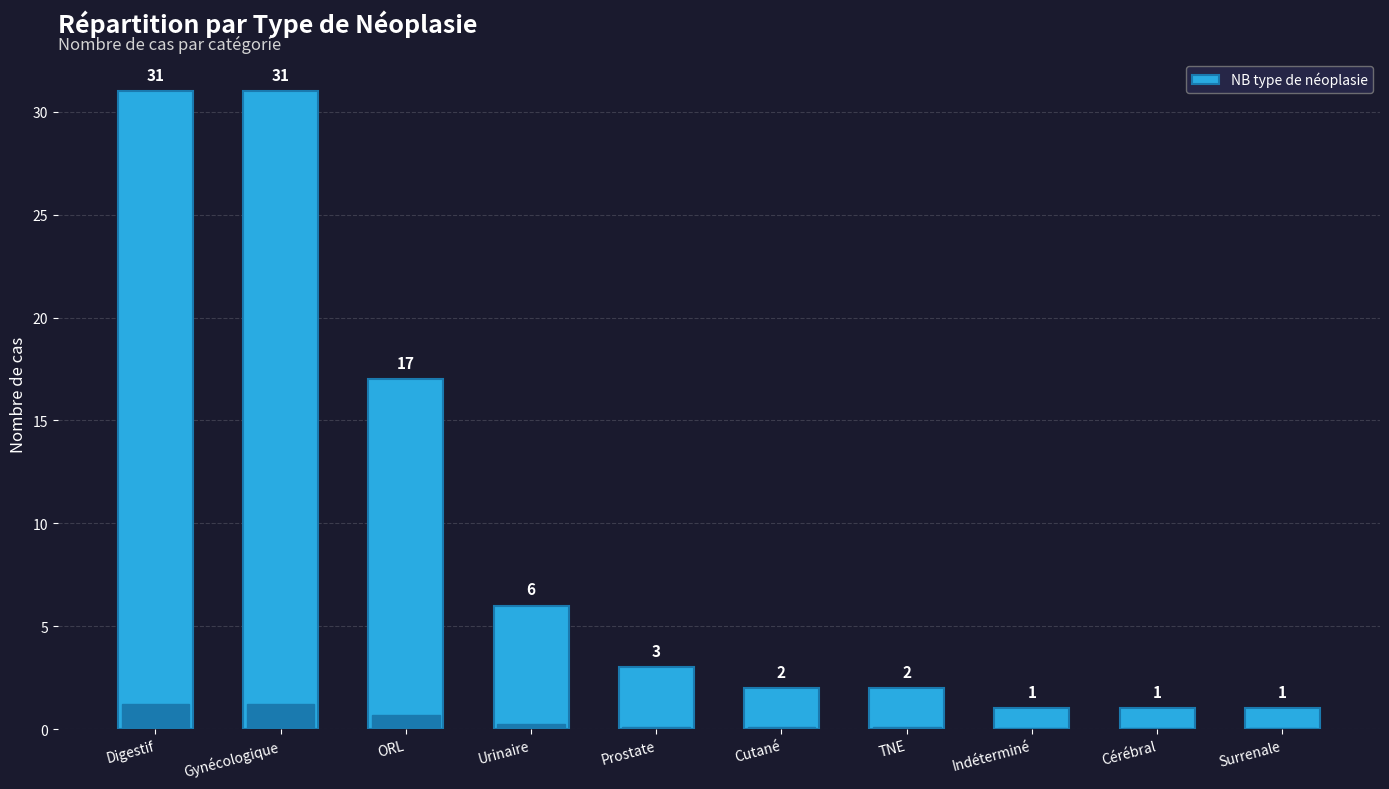

What is the label of the 10th bar from the left?

Surrenale